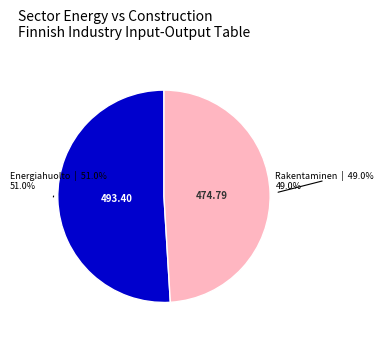

Between Energiahuolto and Rakentaminen, which is larger?

Energiahuolto